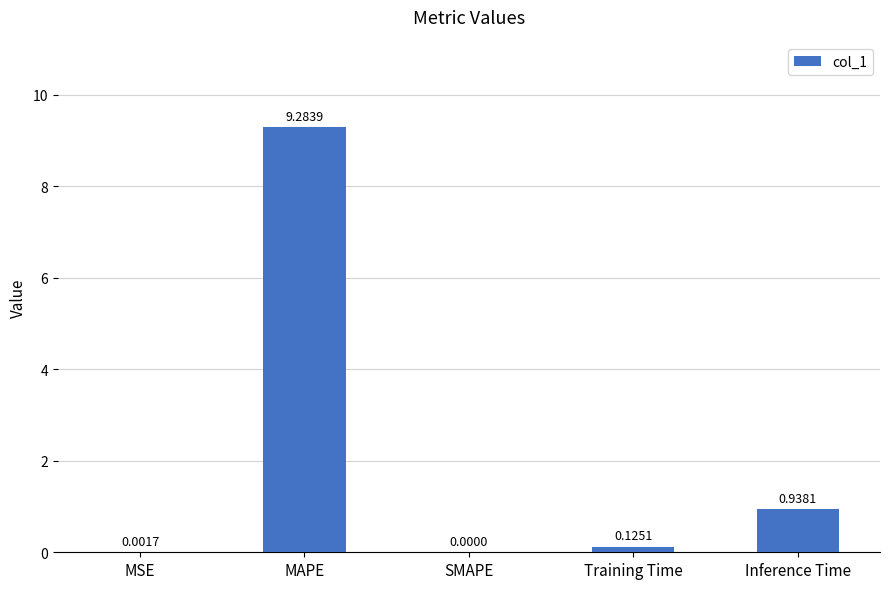

How many values exceed 0?

4